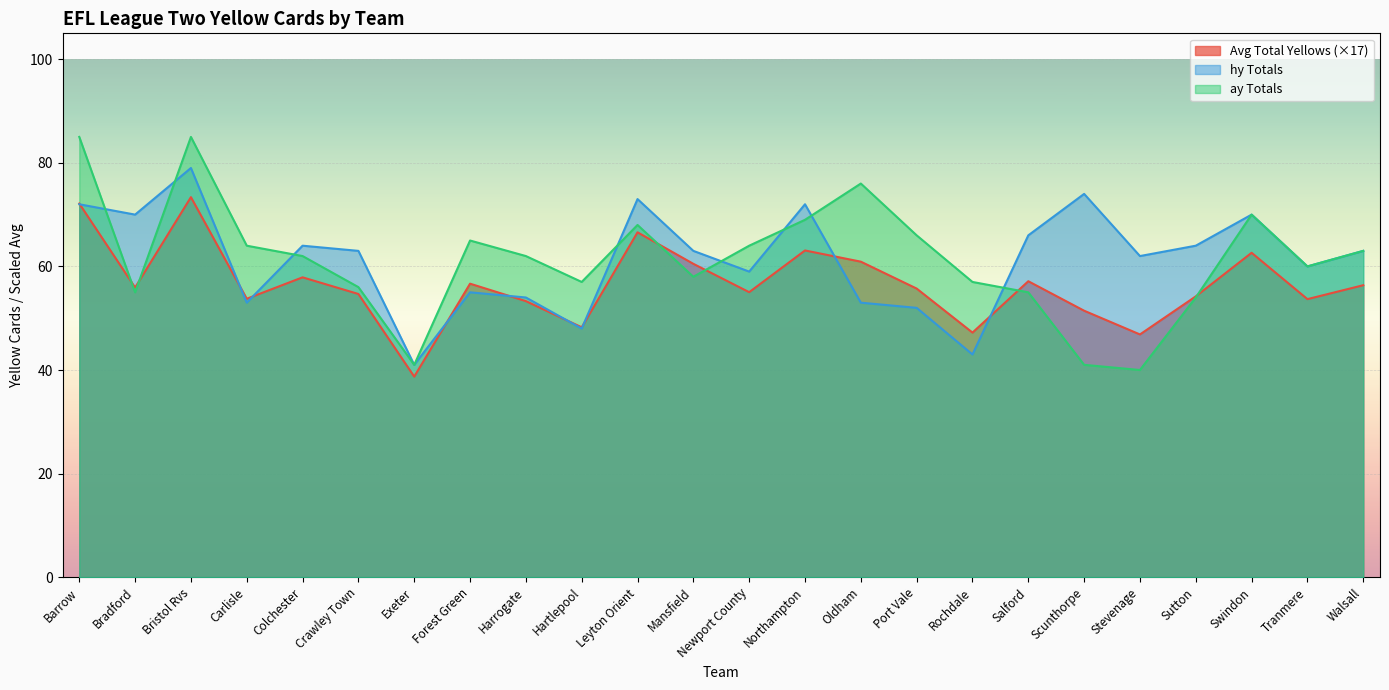

How many series are shown in this chart?

3